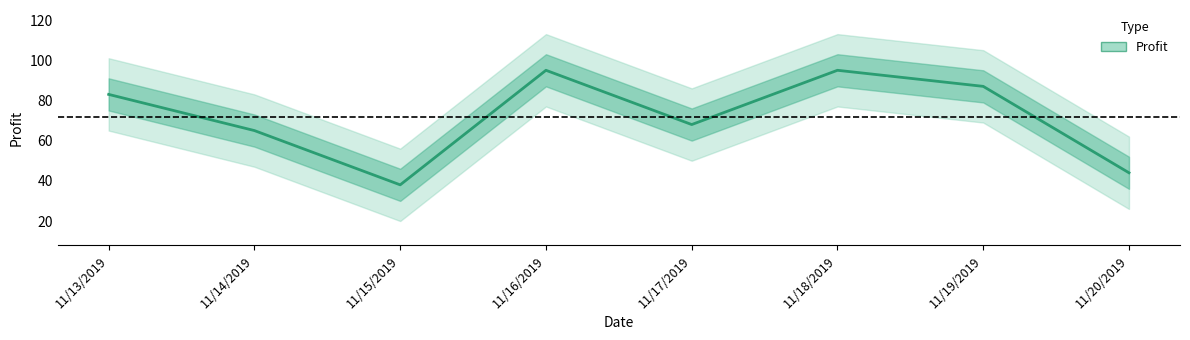

What is the label of the 5th point from the left?

11/17/2019